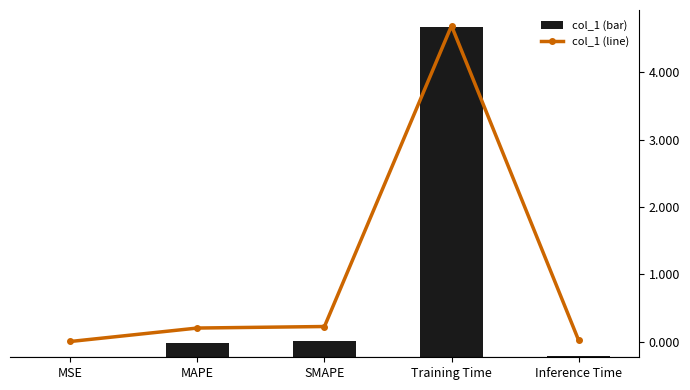

What is the difference between the maximum and minimum values in the col_1 series?

4.7